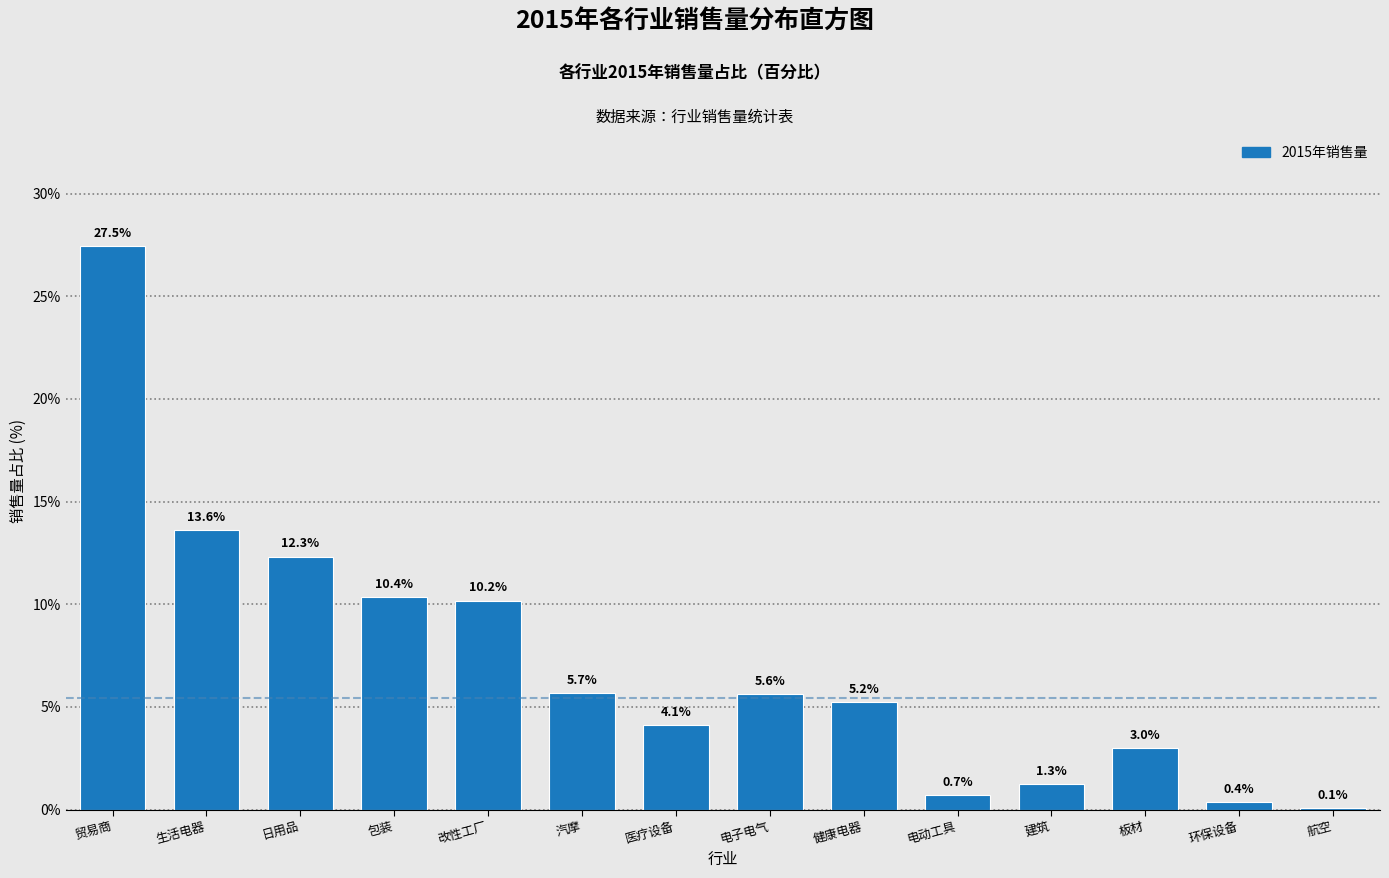

Reading left to right, what are all the values shown in this chart?

贸易商=27.5	生活电器=13.6	日用品=12.3	包装=10.4	改性工厂=10.2	汽摩=5.7	医疗设备=4.1	电子电气=5.6	健康电器=5.2	电动工具=0.7	建筑=1.3	板材=3.0	环保设备=0.4	航空=0.1